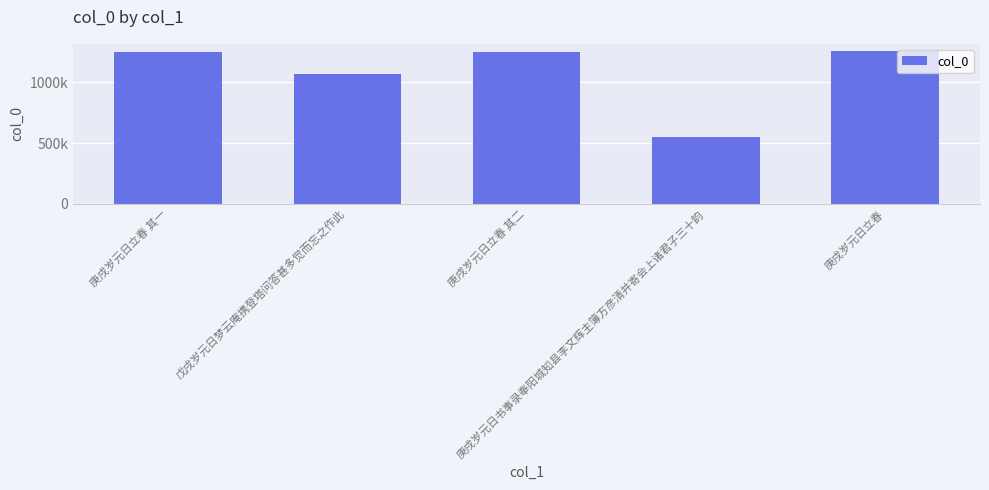

The chart shows a value of 846027 at 庚戌岁元日立春. True or false?

False